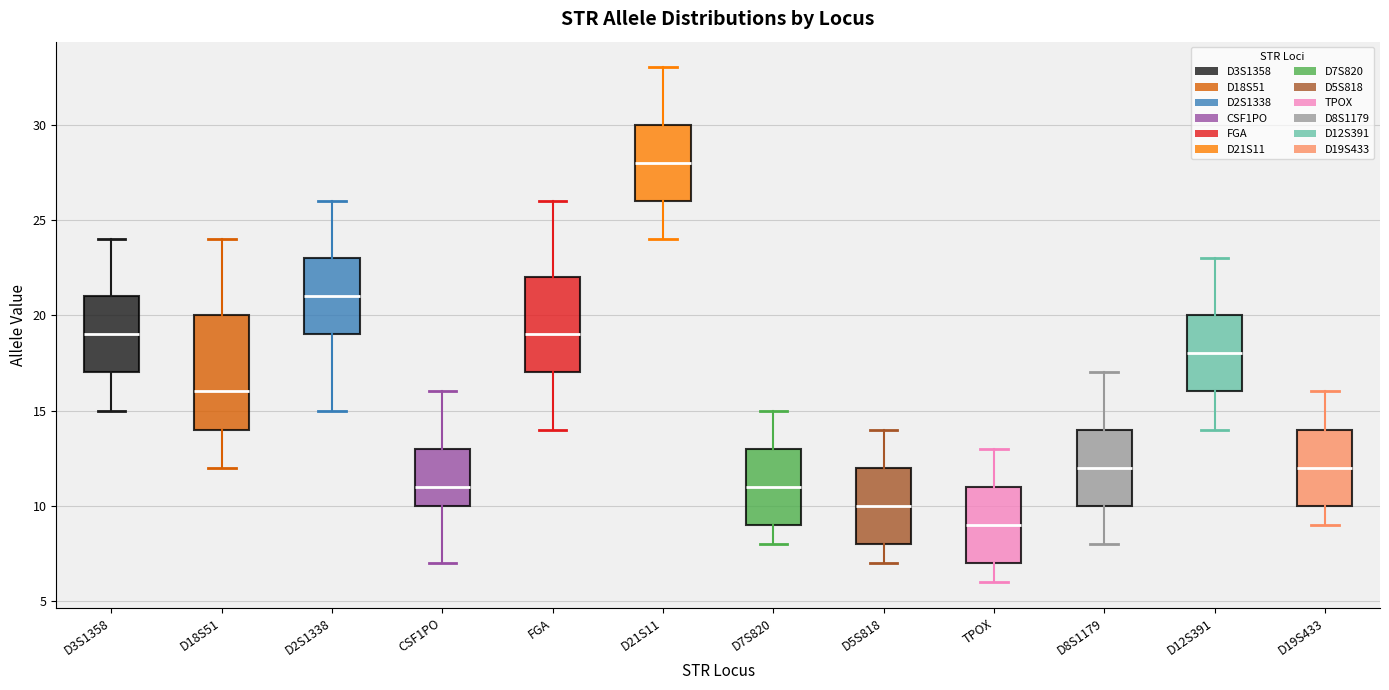

Which box's median line is the lowest?

TPOX